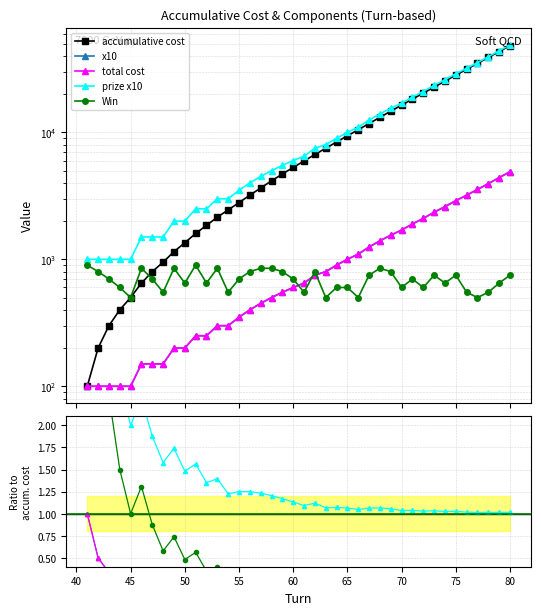

What is the value of the accumulative cost point at the 40th from the left?

48250.0